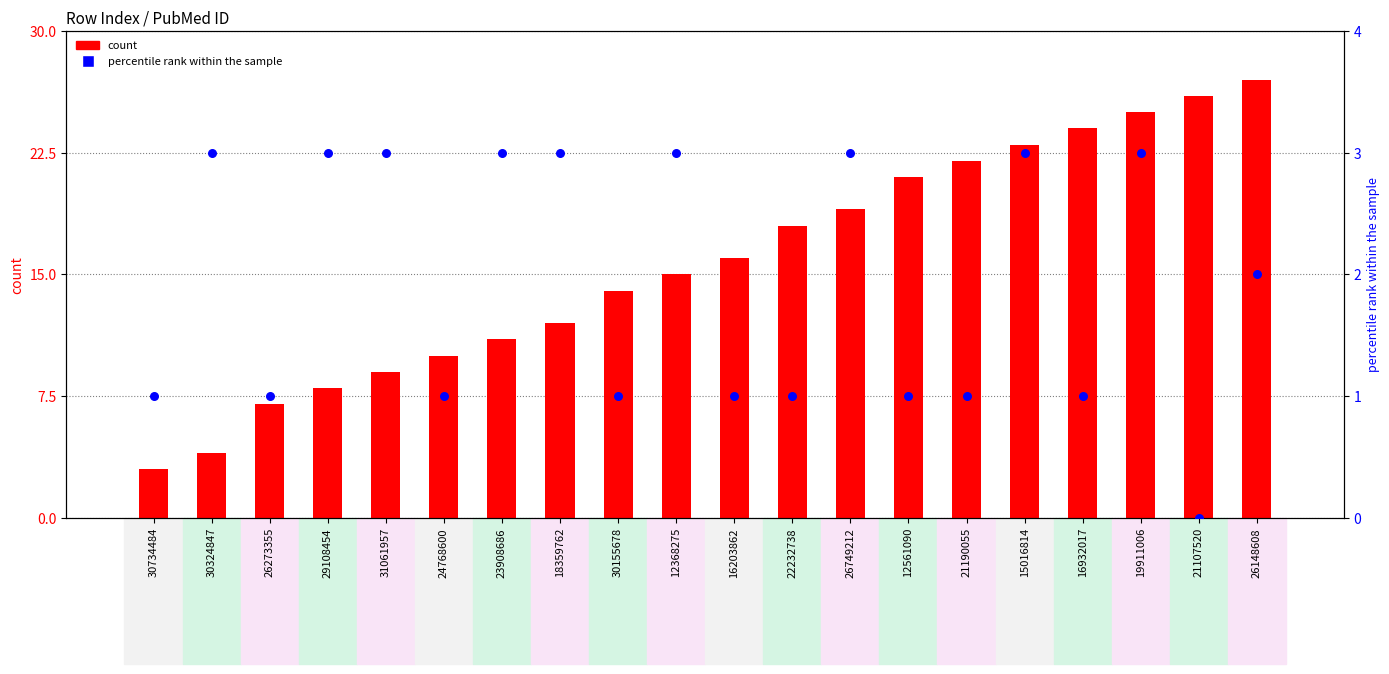

Which series contains the lowest Y value?

percentile rank within the sample